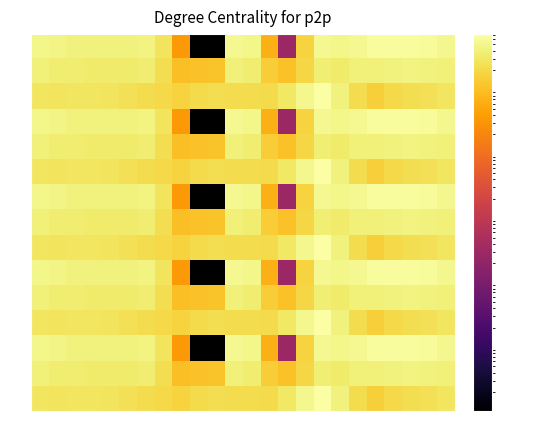

List the series in order of their peak value, lowest first.

0.1, 1.1, 2.1, 3.1, 4.1, 0.0, 1.0, 2.0, 3.0, 4.0, 0.2, 1.2, 2.2, 3.2, 4.2